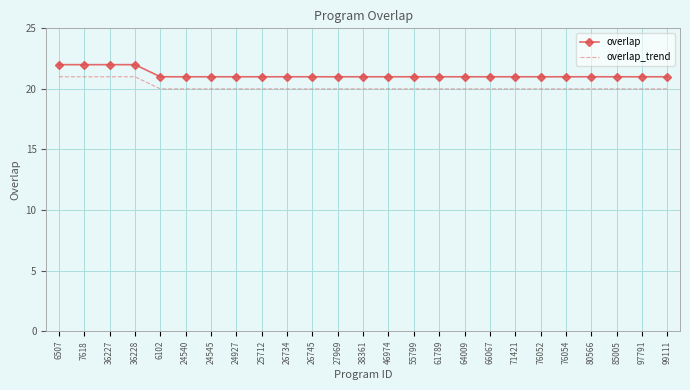

Reading left to right, transcribe all the data shown in this chart.

overlap: 6507=22	7618=22	36227=22	36228=22	6102=21	24540=21	24545=21	24927=21	25712=21	26734=21	26745=21	27969=21	38361=21	46974=21	55799=21	61789=21	64009=21	66067=21	71421=21	76052=21	76054=21	80566=21	85005=21	97791=21	99111=21
overlap_trend: 6507=21	7618=21	36227=21	36228=21	6102=20	24540=20	24545=20	24927=20	25712=20	26734=20	26745=20	27969=20	38361=20	46974=20	55799=20	61789=20	64009=20	66067=20	71421=20	76052=20	76054=20	80566=20	85005=20	97791=20	99111=20